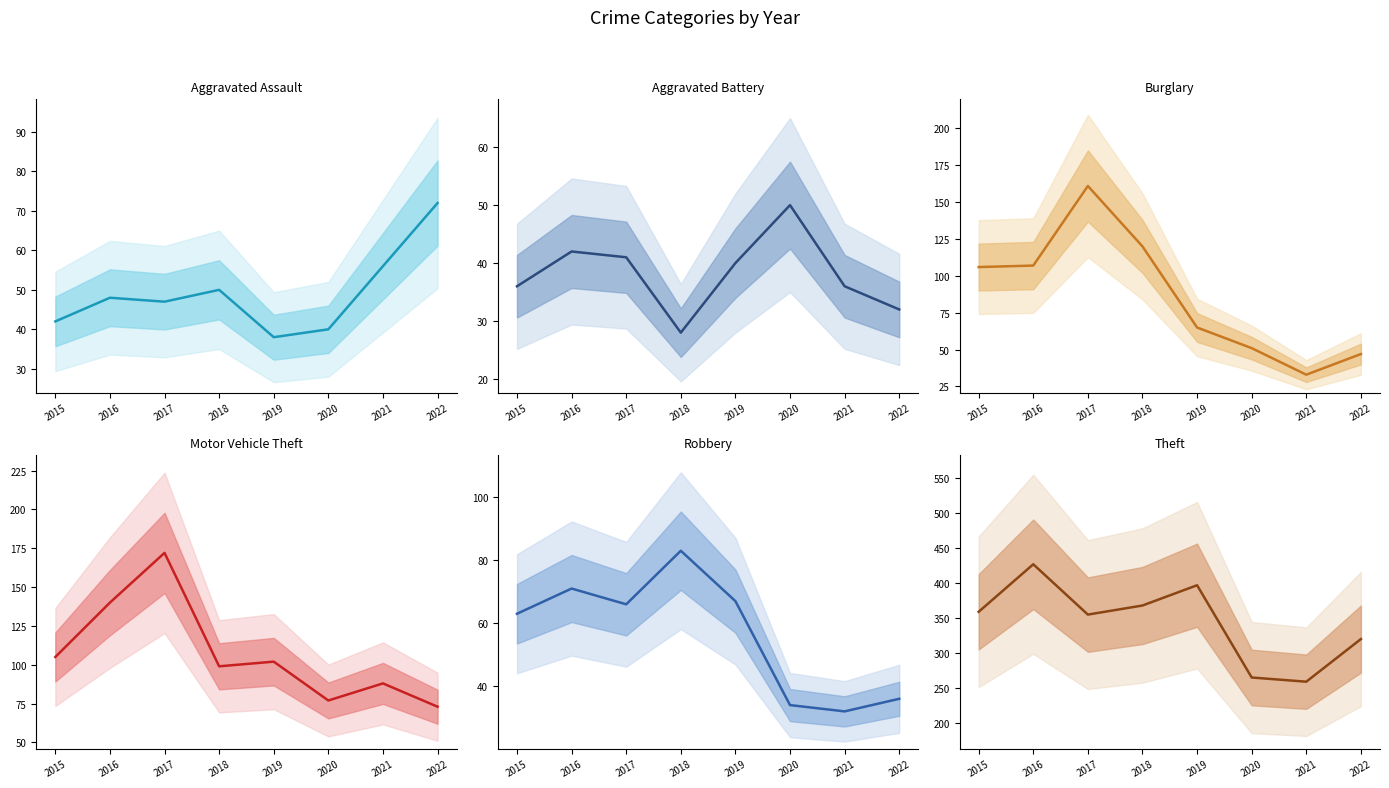

The value of Robbery at 2019 is 19. True or false?

False